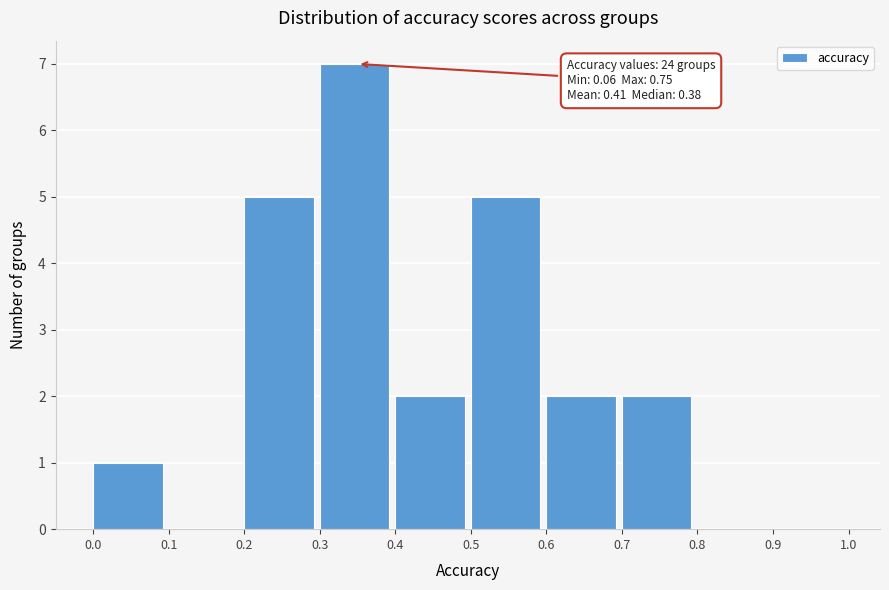

Over which range of the x-axis is the bar tallest?

0.3 to 0.4